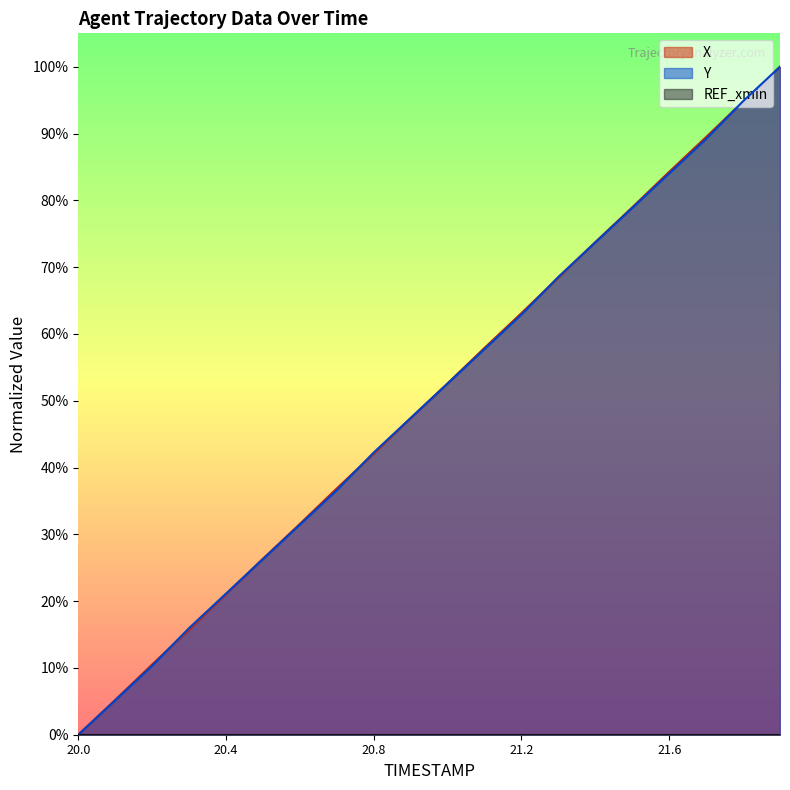

Which category has the lowest value across all series?

20.0